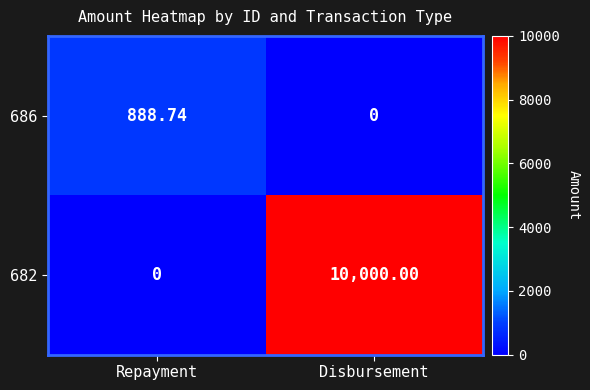

Where does the 686 series first go above 888?

Repayment